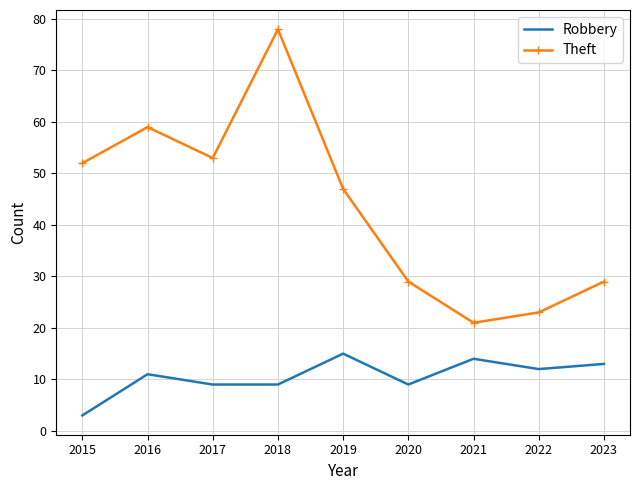

How many distinct data groups are displayed?

2